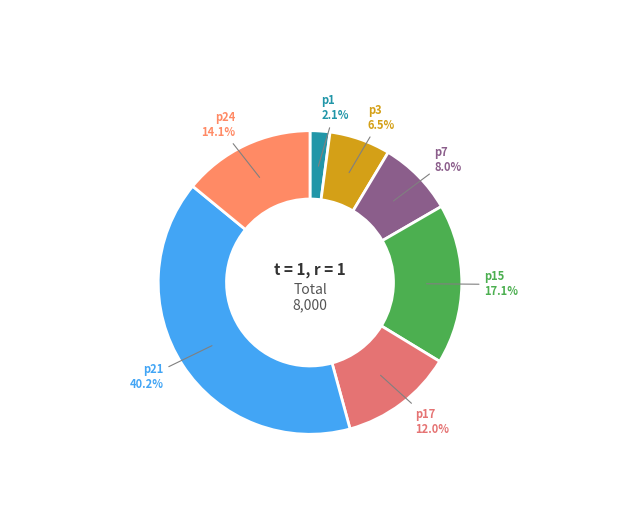

To the nearest percent, what portion does p1 represent?

2%